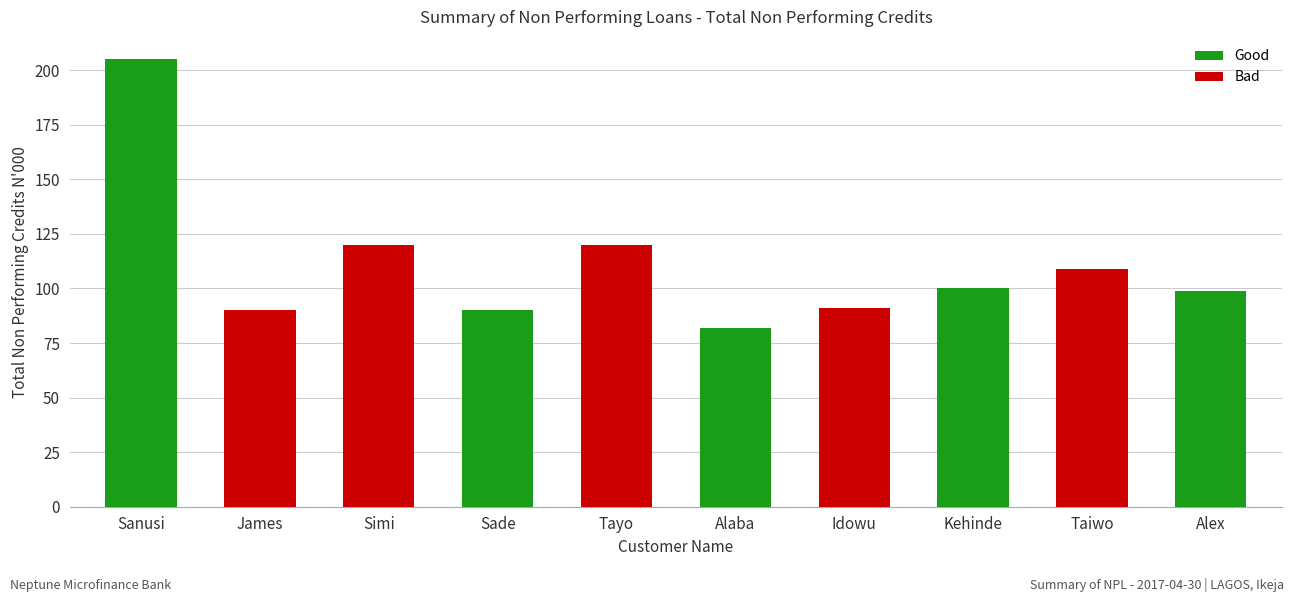

How many data points are less than 100?

5